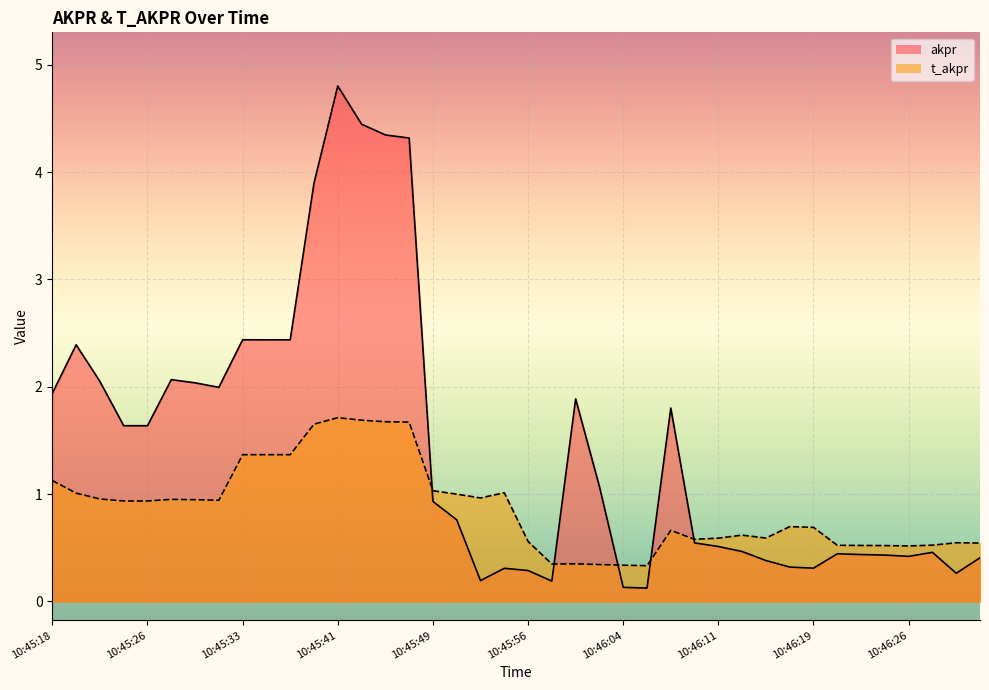

Reading left to right, transcribe all the data shown in this chart.

akpr: 10:45:18=1.9	10:45:20=2.4	10:45:22=2.0	10:45:24=1.6	10:45:26=1.6	10:45:28=2.1	10:45:30=2.0	10:45:32=2.0	10:45:33=2.4	10:45:35=2.4	10:45:37=2.4	10:45:39=3.9	10:45:41=4.8	10:45:43=4.4	10:45:45=4.3	10:45:47=4.3	10:45:49=0.9	10:45:50=0.8	10:45:52=0.2	10:45:54=0.3	10:45:56=0.3	10:45:58=0.2	10:46:00=1.9	10:46:02=1.1	10:46:04=0.1	10:46:06=0.1	10:46:07=1.8	10:46:09=0.5	10:46:11=0.5	10:46:13=0.5	10:46:15=0.4	10:46:17=0.3	10:46:19=0.3	10:46:21=0.4	10:46:23=0.4	10:46:24=0.4	10:46:26=0.4	10:46:28=0.5	10:46:30=0.3	10:46:32=0.4
t_akpr: 10:45:18=1.1	10:45:20=1.0	10:45:22=1.0	10:45:24=0.9	10:45:26=0.9	10:45:28=1.0	10:45:30=0.9	10:45:32=0.9	10:45:33=1.4	10:45:35=1.4	10:45:37=1.4	10:45:39=1.7	10:45:41=1.7	10:45:43=1.7	10:45:45=1.7	10:45:47=1.7	10:45:49=1.0	10:45:50=1.0	10:45:52=1.0	10:45:54=1.0	10:45:56=0.6	10:45:58=0.3	10:46:00=0.4	10:46:02=0.3	10:46:04=0.3	10:46:06=0.3	10:46:07=0.7	10:46:09=0.6	10:46:11=0.6	10:46:13=0.6	10:46:15=0.6	10:46:17=0.7	10:46:19=0.7	10:46:21=0.5	10:46:23=0.5	10:46:24=0.5	10:46:26=0.5	10:46:28=0.5	10:46:30=0.5	10:46:32=0.5